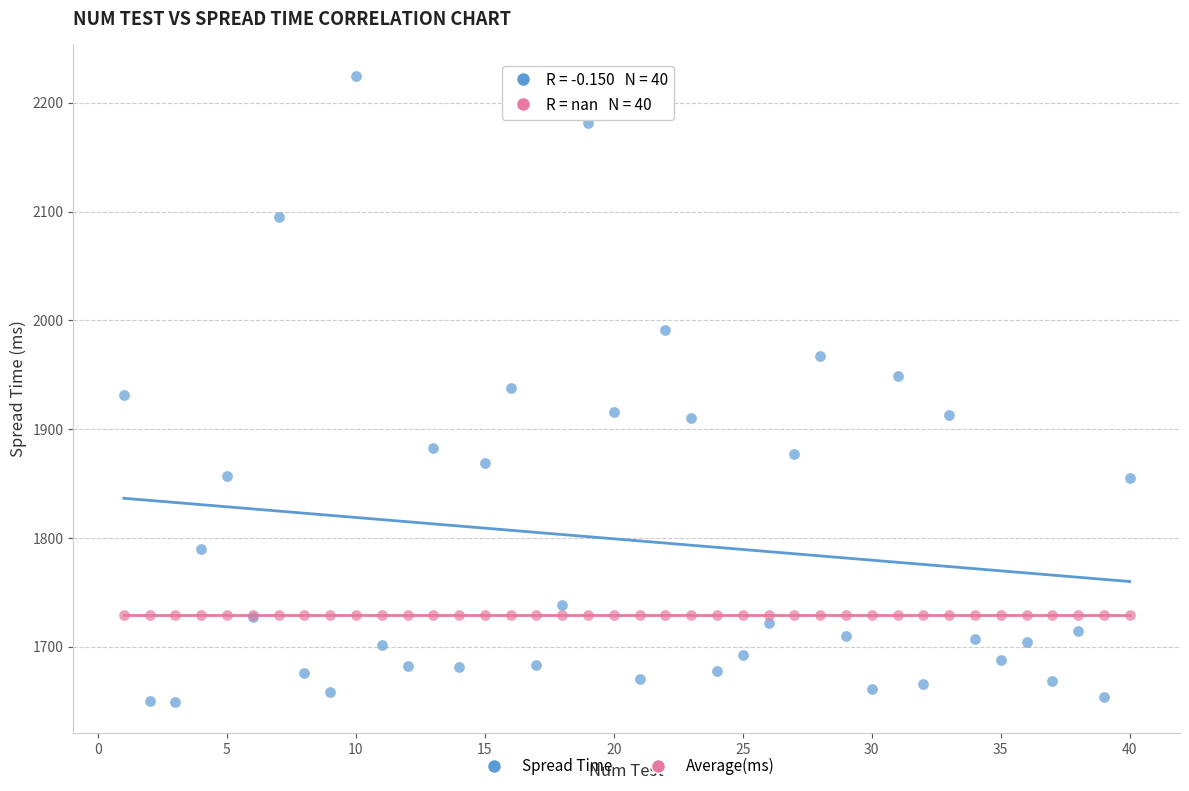

Which series contains the lowest Y value?

Spread Time